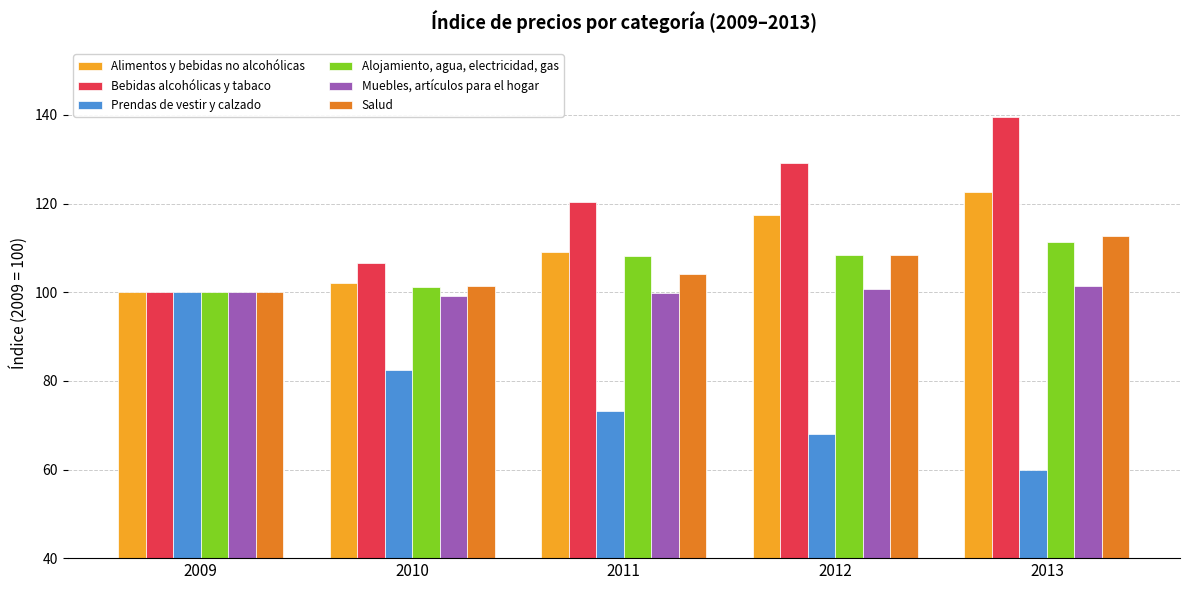

At which category is the sum across all series the highest?

2013